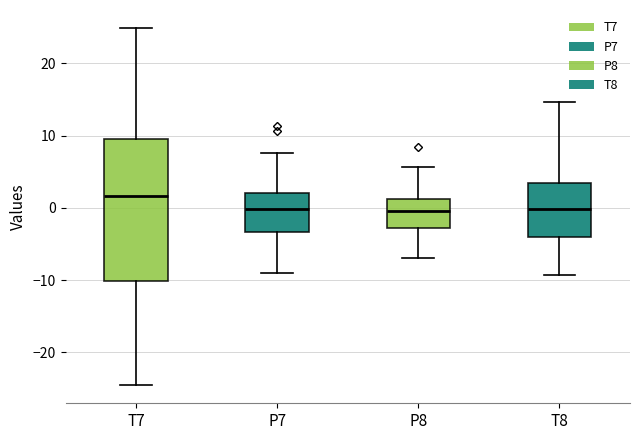

Where does the median line of the box for T8 sit on the y-axis? The values are not printed on the chart, so give them approximately, as read against the axis.

0